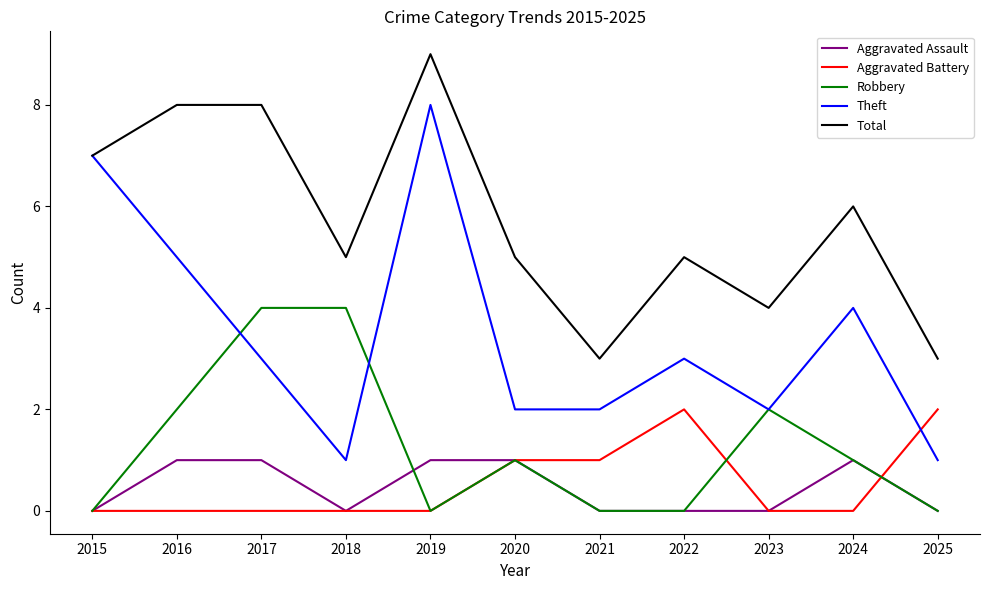

What is the approximate value of Robbery at 2016?

2